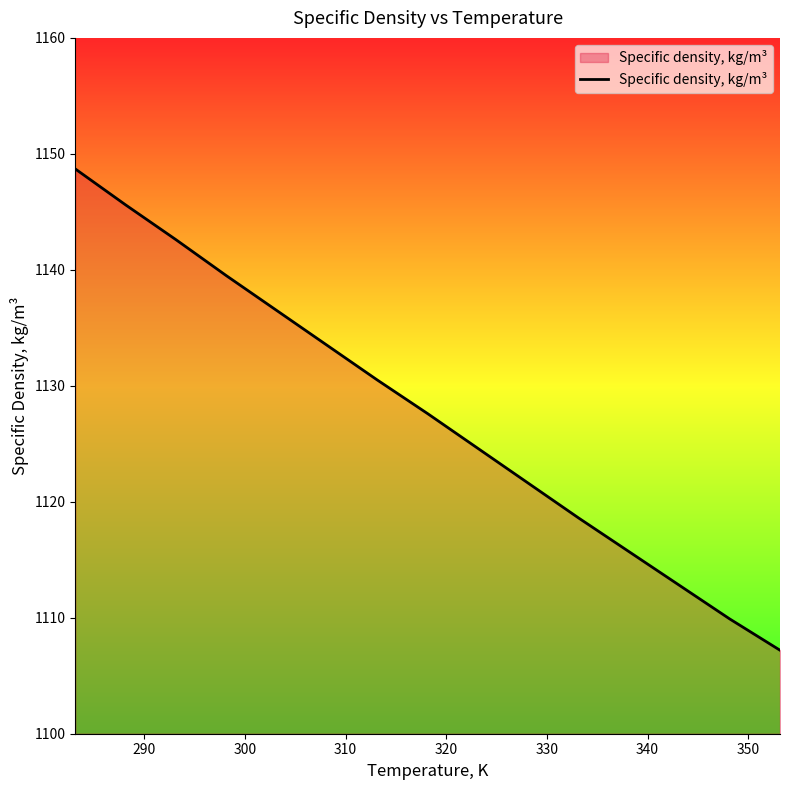

Reading right to left, what are all the values shown in this chart?

1107.2	1109.9	1112.8	1115.7	1118.6	1121.6	1124.6	1127.6	1130.5	1133.5	1136.5	1139.5	1142.6	1145.6	1148.7